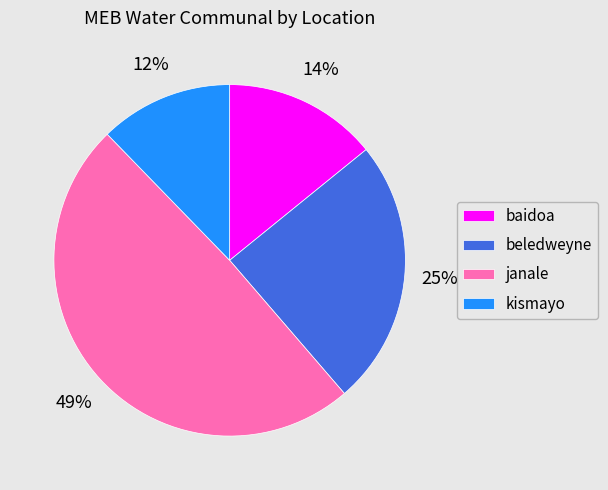

Rank the categories by value from highest to lowest.

janale, beledweyne, baidoa, kismayo